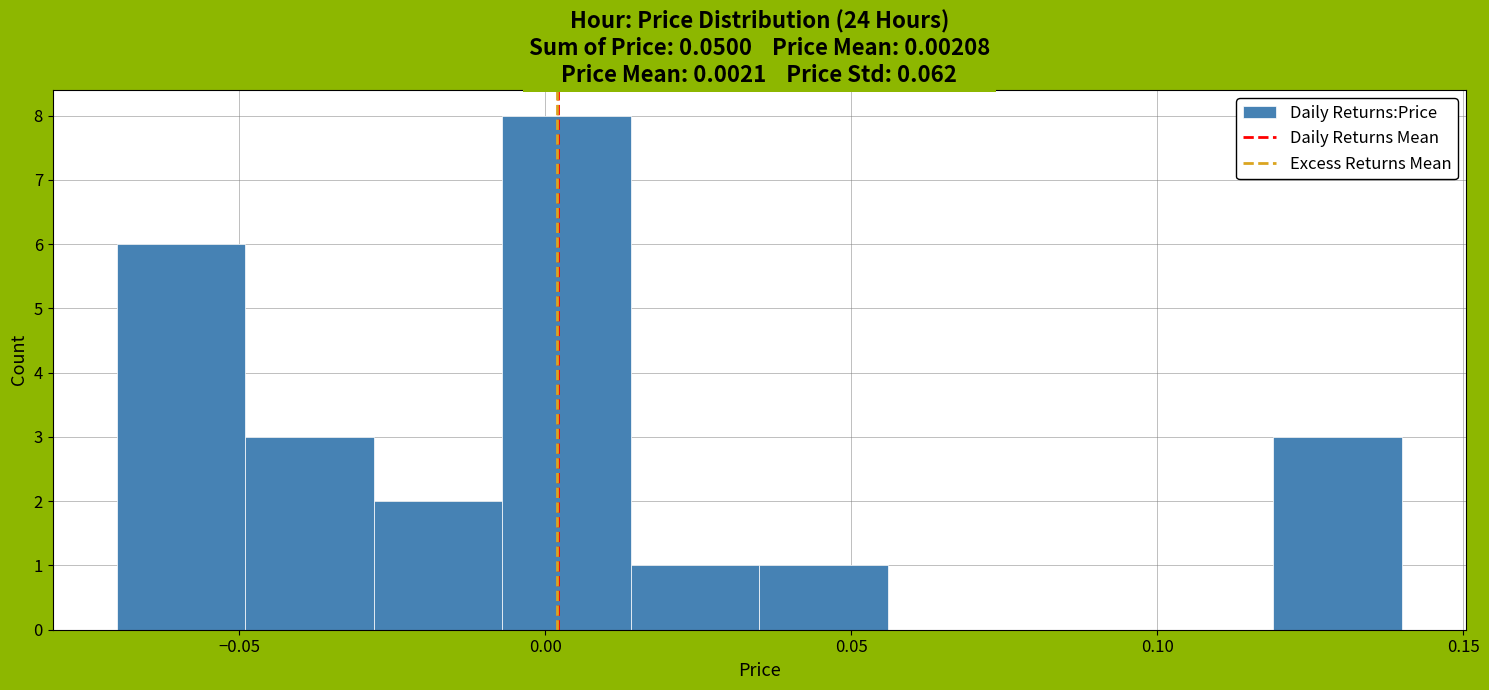

Reading left to right, transcribe this chart: for each bar, give the range it covers on the x-axis and its height. Neither the bar edges nor the heights are printed on the chart, so give them approximately, as read against the axes.

-0.070 to -0.049: 6
-0.049 to -0.028: 3
-0.028 to -0.007: 2
-0.007 to 0.014: 8
0.014 to 0.035: 1
0.035 to 0.056: 1
0.056 to 0.077: 0
0.077 to 0.098: 0
0.098 to 0.119: 0
0.119 to 0.140: 3